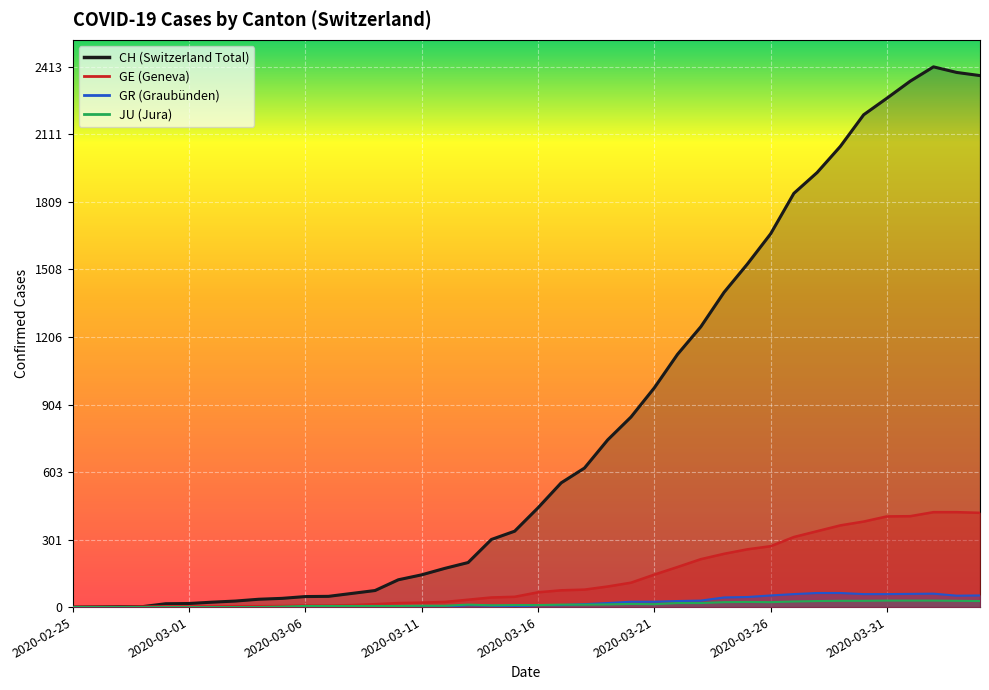

Reading left to right, transcribe all the data shown in this chart.

CH: 2020-02-25=0	2020-02-26=1	2020-02-27=2	2020-02-28=2	2020-02-29=15	2020-03-01=16	2020-03-02=22	2020-03-03=27	2020-03-04=35	2020-03-05=39	2020-03-06=47	2020-03-07=48	2020-03-08=61	2020-03-09=74	2020-03-10=122	2020-03-11=144	2020-03-12=173	2020-03-13=199	2020-03-14=302	2020-03-15=339	2020-03-16=443	2020-03-17=555	2020-03-18=621	2020-03-19=747	2020-03-20=849	2020-03-21=979	2020-03-22=1129	2020-03-23=1252	2020-03-24=1406	2020-03-25=1532	2020-03-26=1667	2020-03-27=1848	2020-03-28=1941	2020-03-29=2058	2020-03-30=2199	2020-03-31=2273	2020-04-01=2349	2020-04-02=2413	2020-04-03=2388	2020-04-04=2374
GE: 2020-02-25=0	2020-02-26=1	2020-02-27=1	2020-02-28=2	2020-02-29=3	2020-03-01=3	2020-03-02=3	2020-03-03=4	2020-03-04=4	2020-03-05=5	2020-03-06=7	2020-03-07=7	2020-03-08=9	2020-03-09=13	2020-03-10=18	2020-03-11=20	2020-03-12=23	2020-03-13=33	2020-03-14=43	2020-03-15=46	2020-03-16=66	2020-03-17=75	2020-03-18=78	2020-03-19=92	2020-03-20=109	2020-03-21=145	2020-03-22=179	2020-03-23=214	2020-03-24=238	2020-03-25=258	2020-03-26=272	2020-03-27=313	2020-03-28=339	2020-03-29=365	2020-03-30=382	2020-03-31=405	2020-04-01=406	2020-04-02=424	2020-04-03=424	2020-04-04=421
GR: 2020-02-25=0	2020-02-26=0	2020-02-27=0	2020-02-28=0	2020-02-29=0	2020-03-01=0	2020-03-02=0	2020-03-03=0	2020-03-04=0	2020-03-05=0	2020-03-06=0	2020-03-07=0	2020-03-08=0	2020-03-09=0	2020-03-10=0	2020-03-11=0	2020-03-12=0	2020-03-13=9	2020-03-14=6	2020-03-15=0	2020-03-16=9	2020-03-17=9	2020-03-18=13	2020-03-19=18	2020-03-20=24	2020-03-21=24	2020-03-22=27	2020-03-23=29	2020-03-24=43	2020-03-25=45	2020-03-26=52	2020-03-27=58	2020-03-28=63	2020-03-29=63	2020-03-30=58	2020-03-31=58	2020-04-01=59	2020-04-02=60	2020-04-03=51	2020-04-04=52
JU: 2020-02-25=0	2020-02-26=0	2020-02-27=0	2020-02-28=0	2020-02-29=0	2020-03-01=0	2020-03-02=0	2020-03-03=0	2020-03-04=0	2020-03-05=2	2020-03-06=5	2020-03-07=5	2020-03-08=5	2020-03-09=5	2020-03-10=5	2020-03-11=6	2020-03-12=6	2020-03-13=11	2020-03-14=8	2020-03-15=9	2020-03-16=9	2020-03-17=11	2020-03-18=11	2020-03-19=12	2020-03-20=14	2020-03-21=13	2020-03-22=18	2020-03-23=18	2020-03-24=22	2020-03-25=23	2020-03-26=22	2020-03-27=25	2020-03-28=27	2020-03-29=28	2020-03-30=28	2020-03-31=29	2020-04-01=29	2020-04-02=29	2020-04-03=28	2020-04-04=27